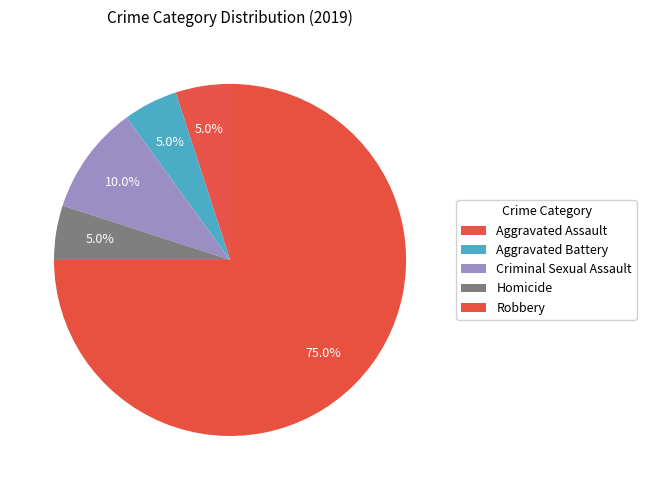

To the nearest percent, what percentage of the pie is Criminal Sexual Assault?

10%